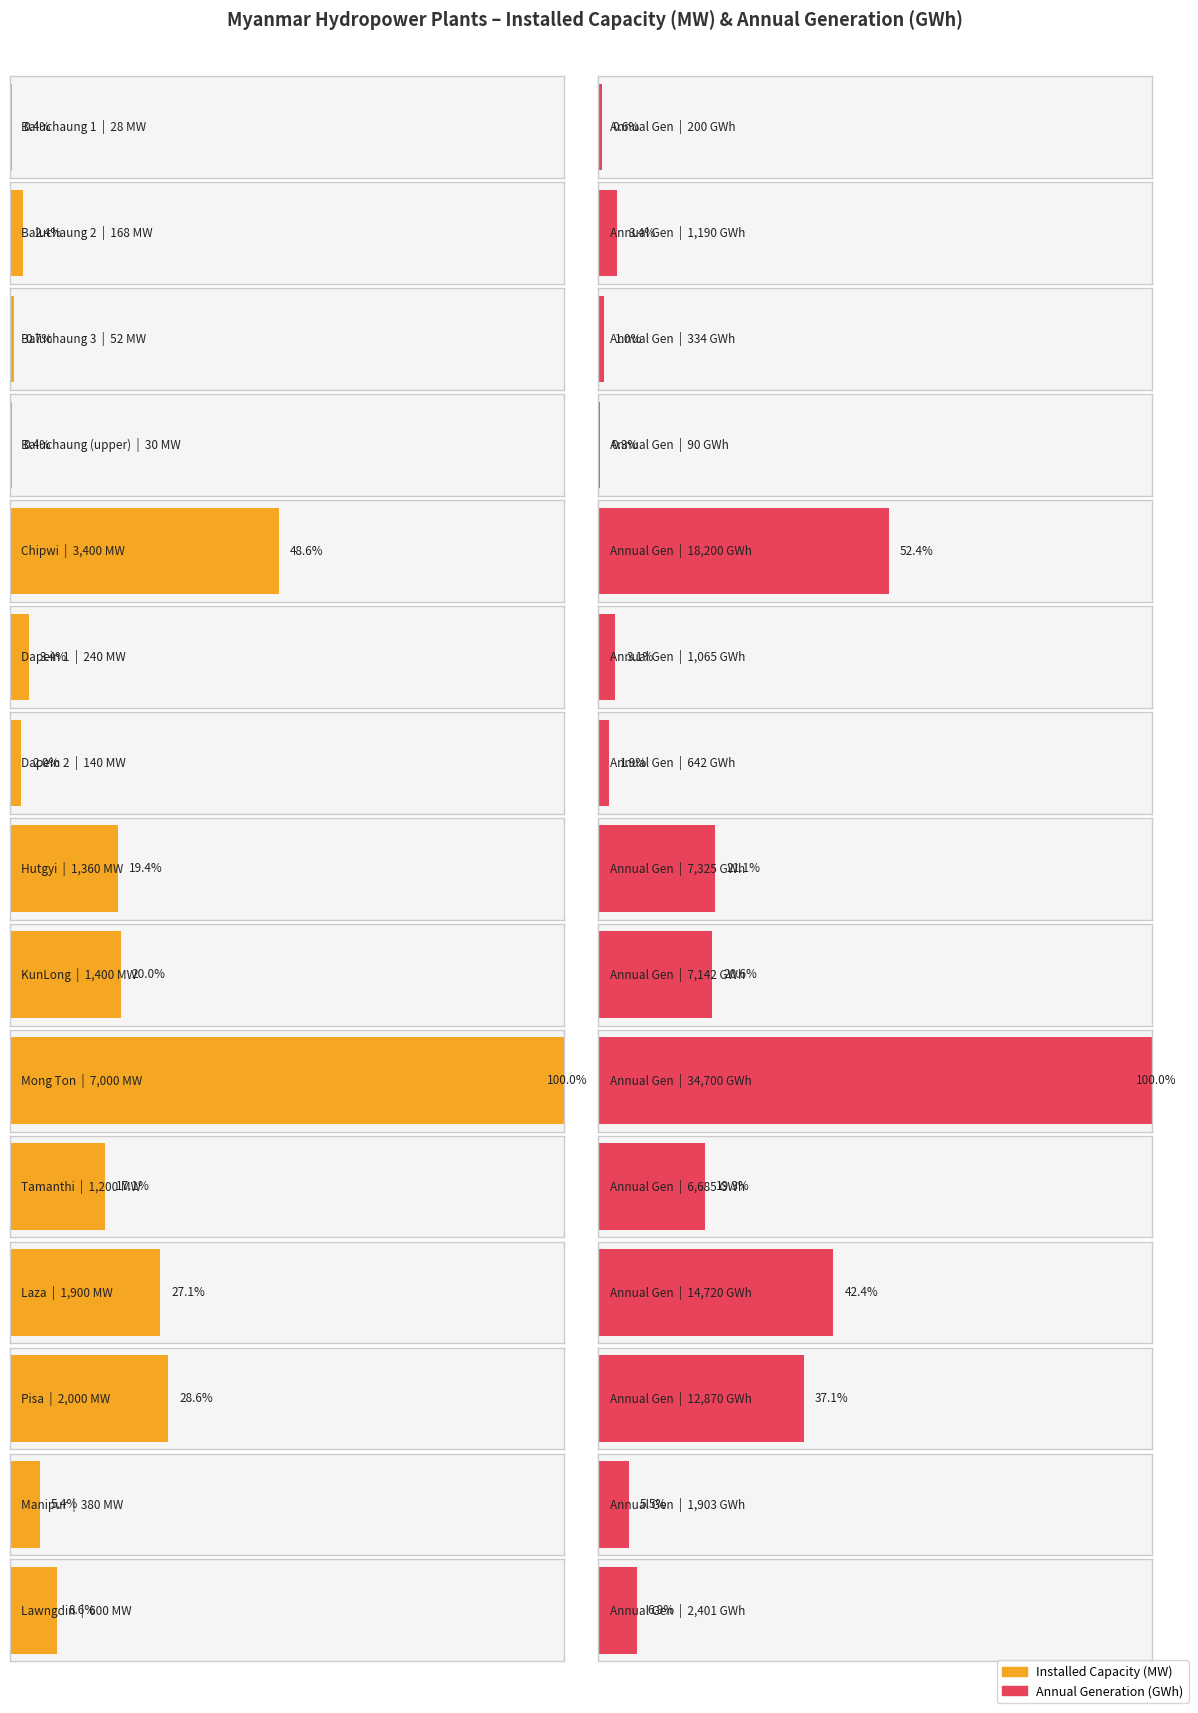

How many bars are there in each group?

2